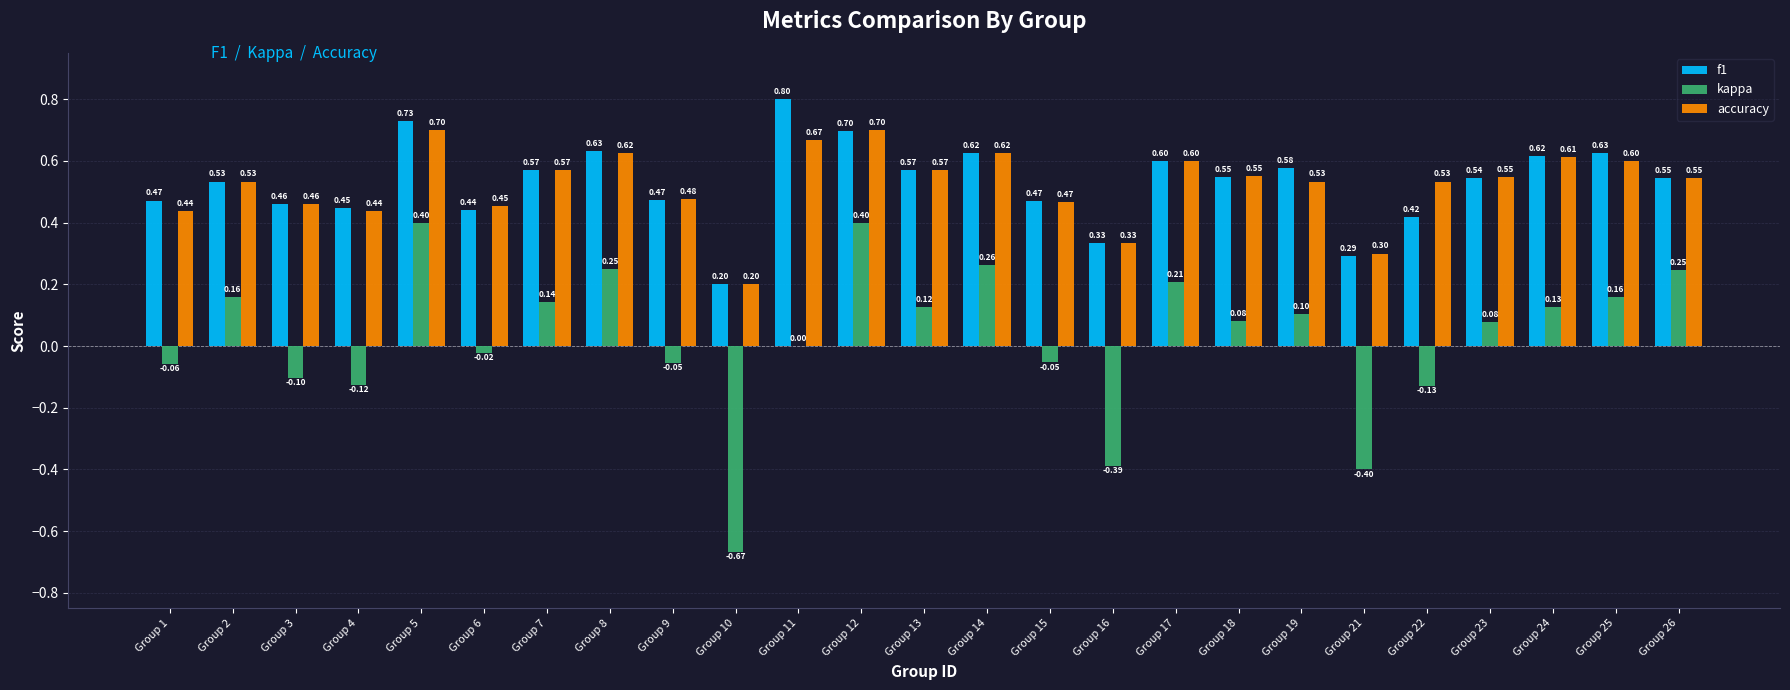

What is the sum of all f1 values?

13.2